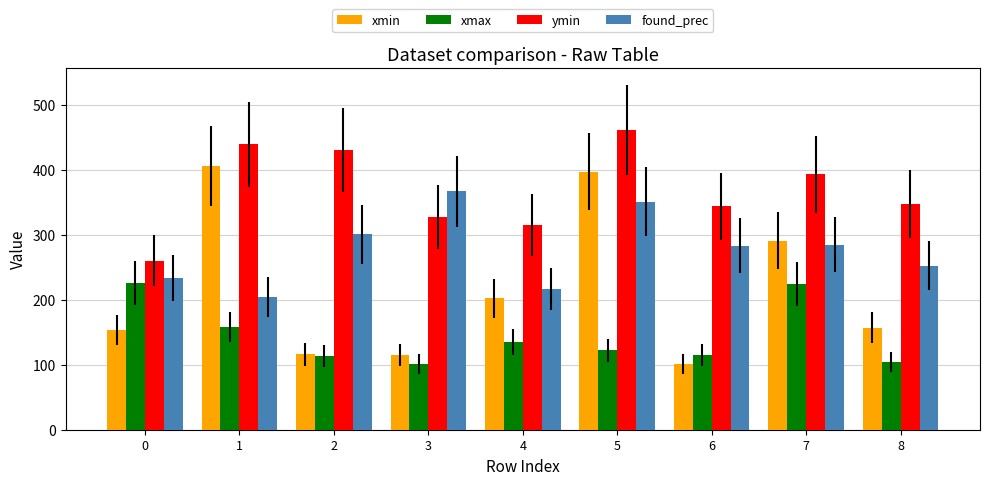

At how many categories does at least one series exceed 172?

9